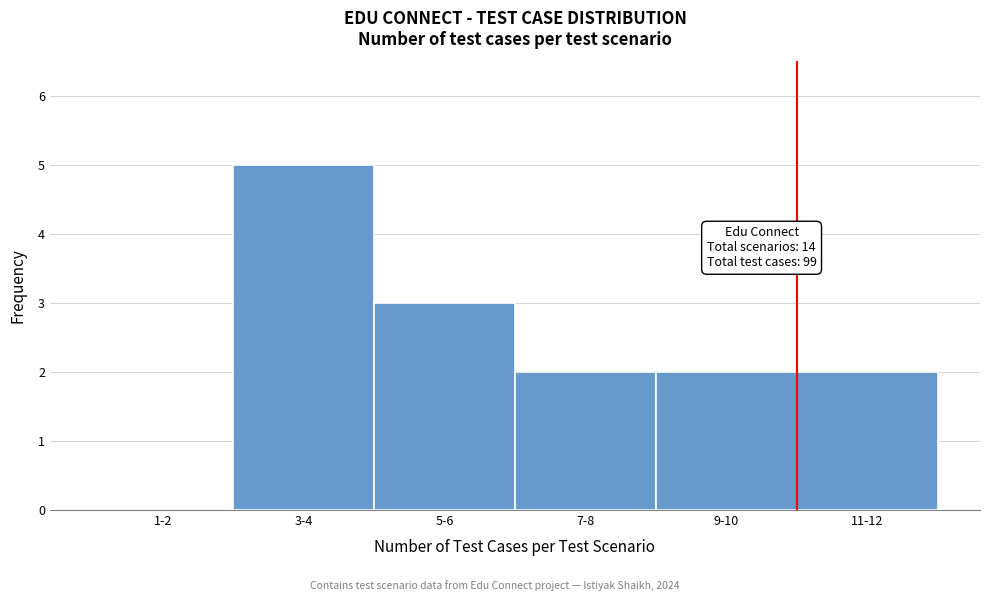

Reading right to left, extract all data points from this chart.

11-12=2	9-10=2	7-8=2	5-6=3	3-4=5	1-2=0